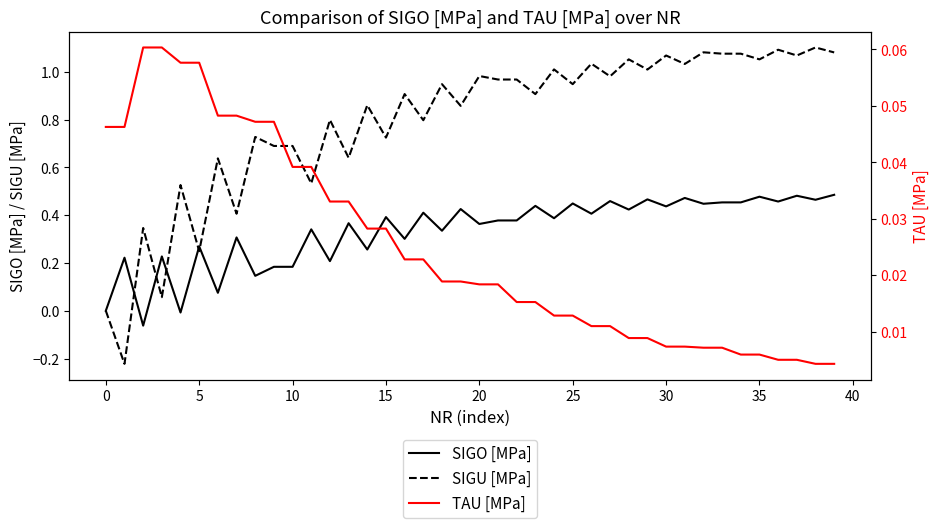

Does the chart have visible grid lines?

No